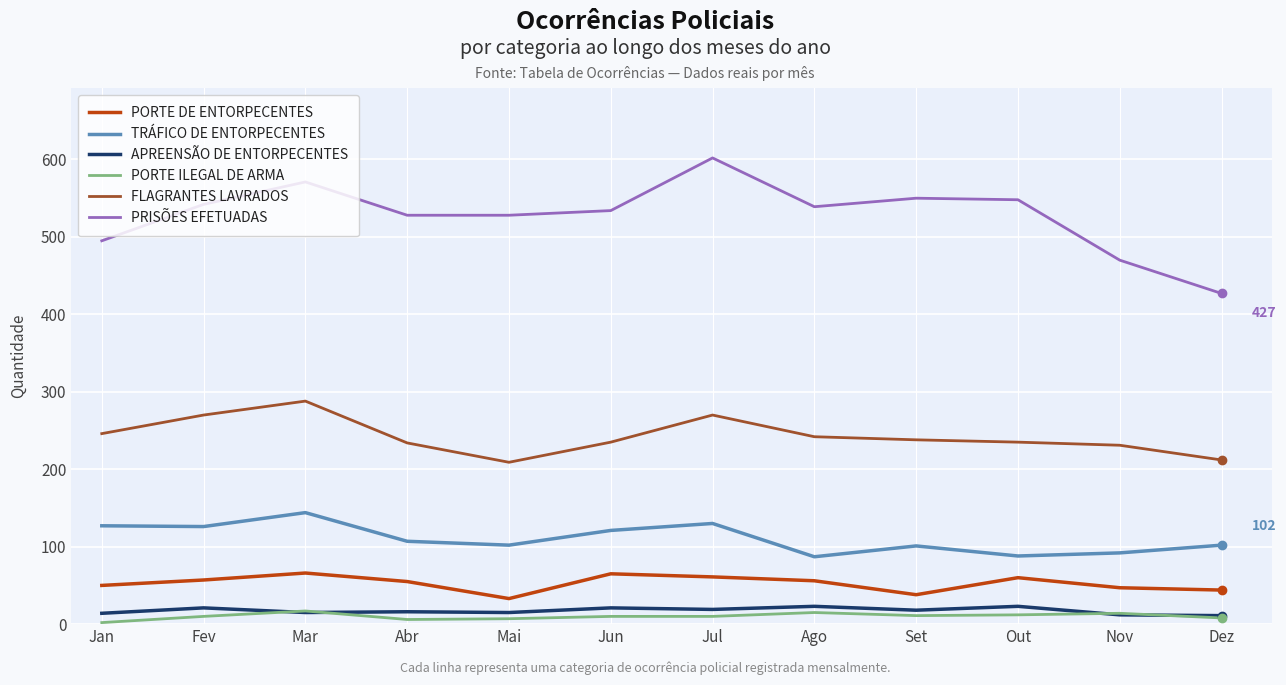

What is the minimum value for PRISÕES EFETUADAS?

427